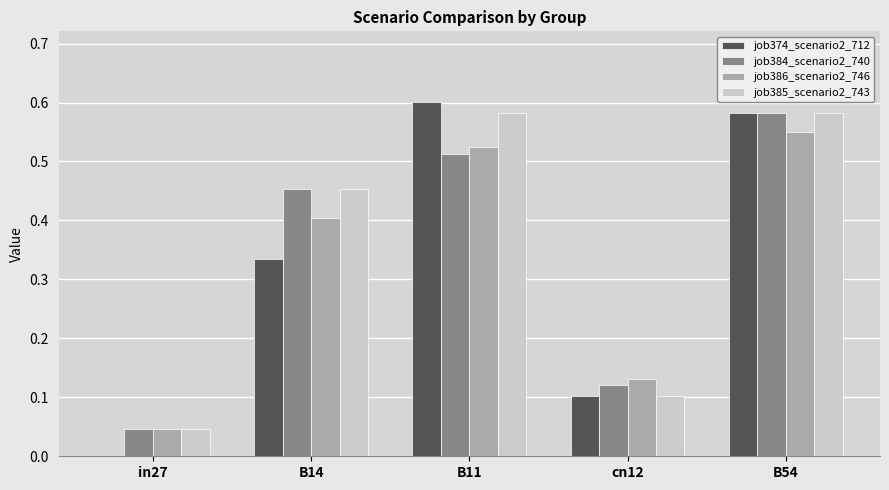

What is the sum of all job386_scenario2_746 values?

1.7